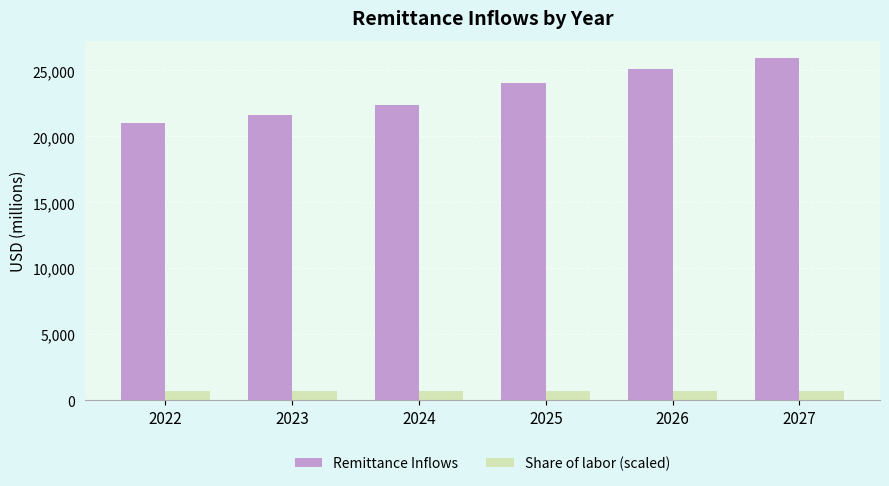

What is the value of the Remittance Inflows bar at the 1st from the left?

21031.7